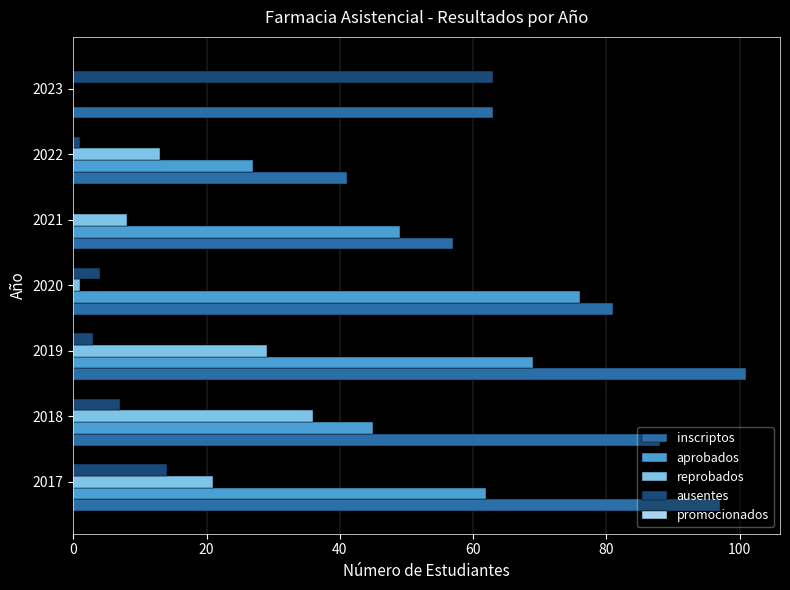

At which label does ausentes reach its peak?

2023